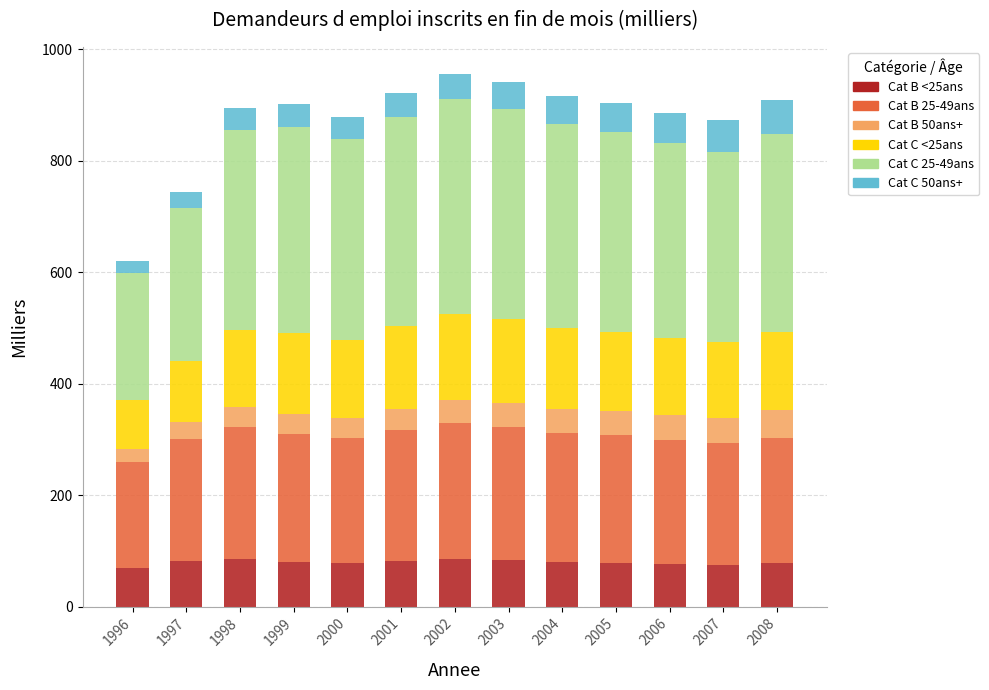

What is the lowest value of the Cat B <25ans series?

69.2